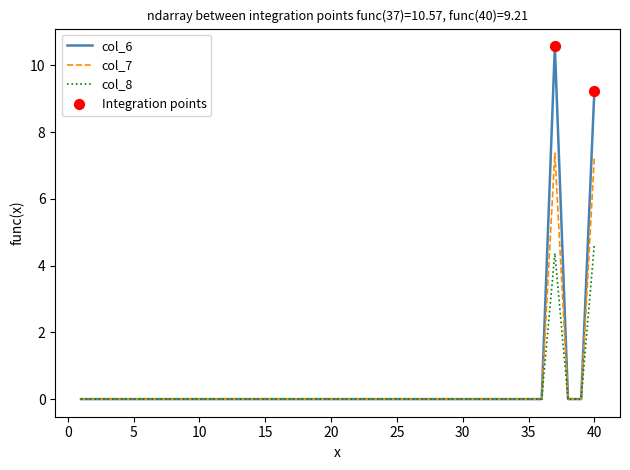

List the series in order of their peak value, lowest first.

col_8, col_7, col_6